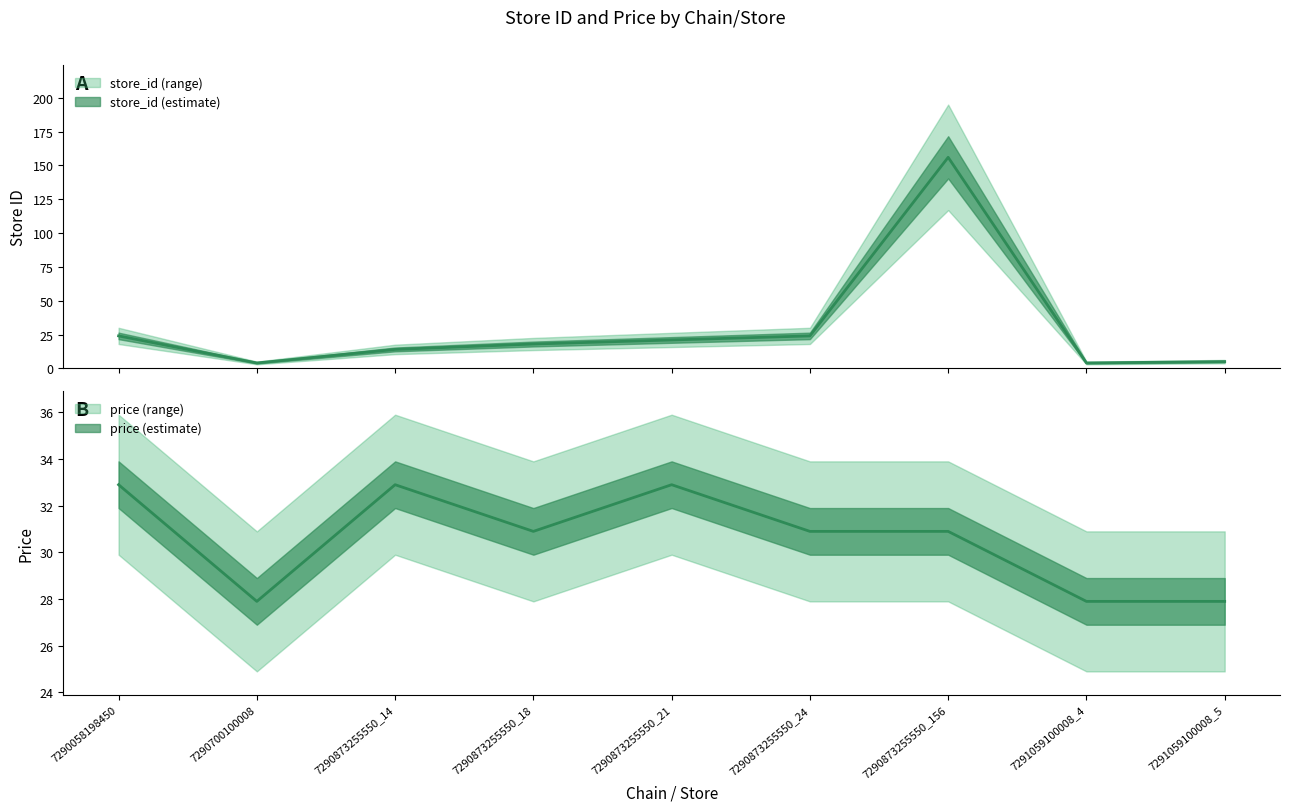

How many series are shown in this chart?

2